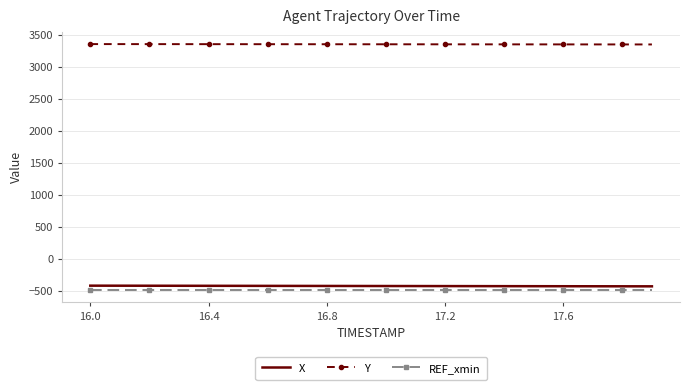

What is the minimum value for REF_xmin?

-488.5